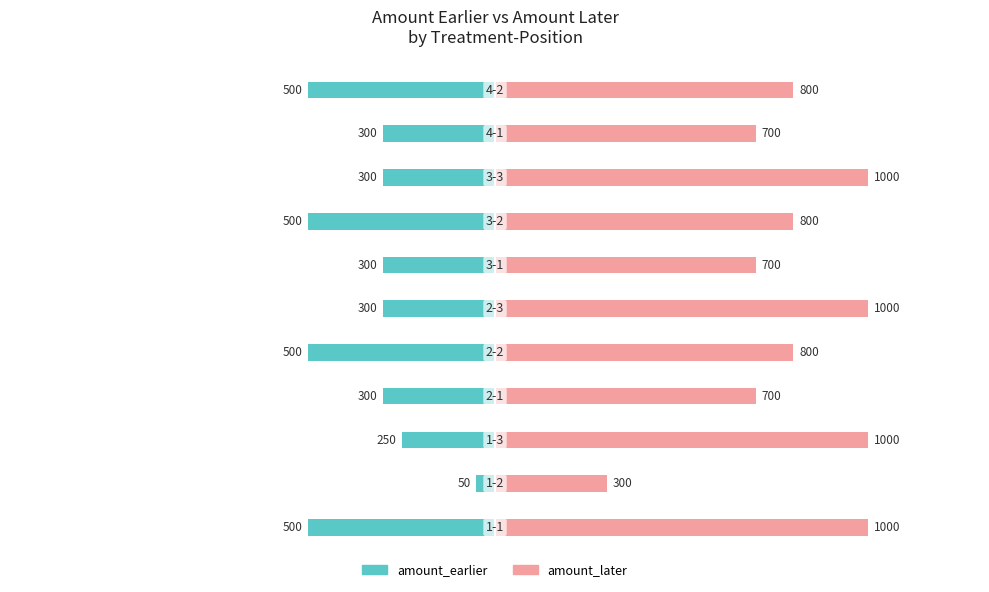

Rank the series by their average value, from highest to lowest.

amount_later, amount_earlier